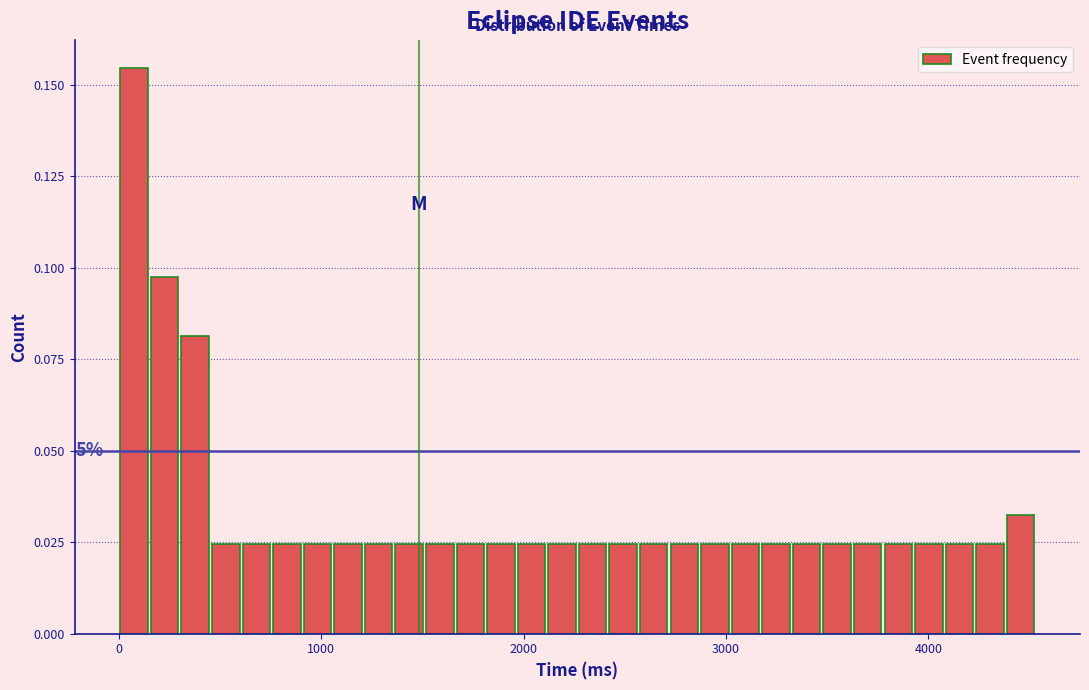

Read against the x-axis, roughly where is the centre of the tallest bar?

100